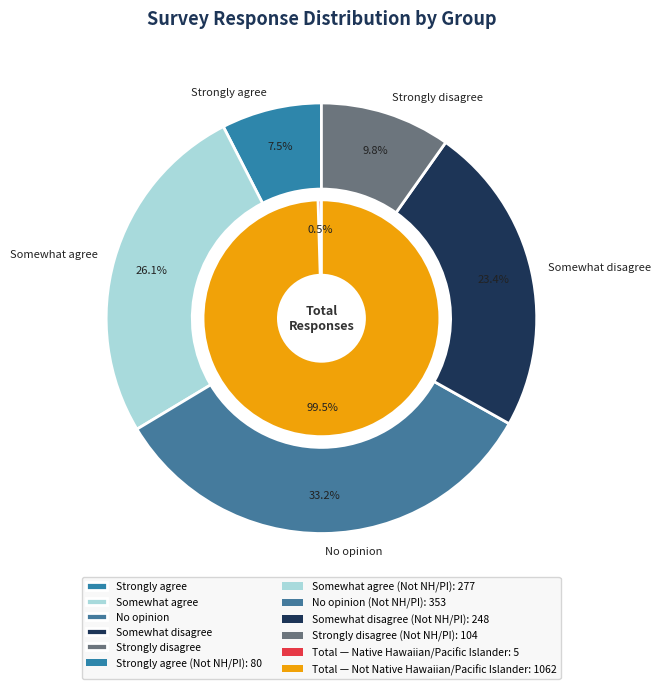

What percentage is NOT represented by Native Hawaiian/Pacific Islander?

100.0%